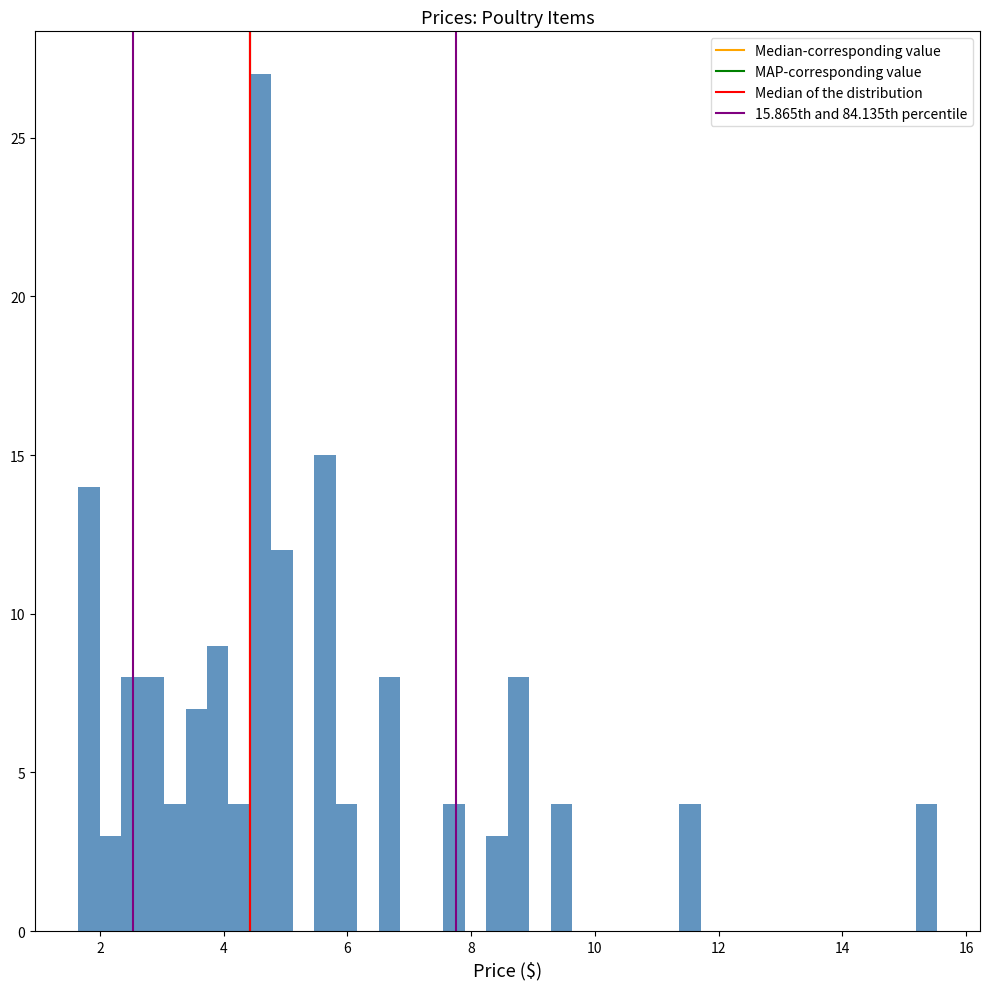

Around what value on the x-axis is the tallest bar? Give the approximate position of its centre, as read against the axis.

4.6